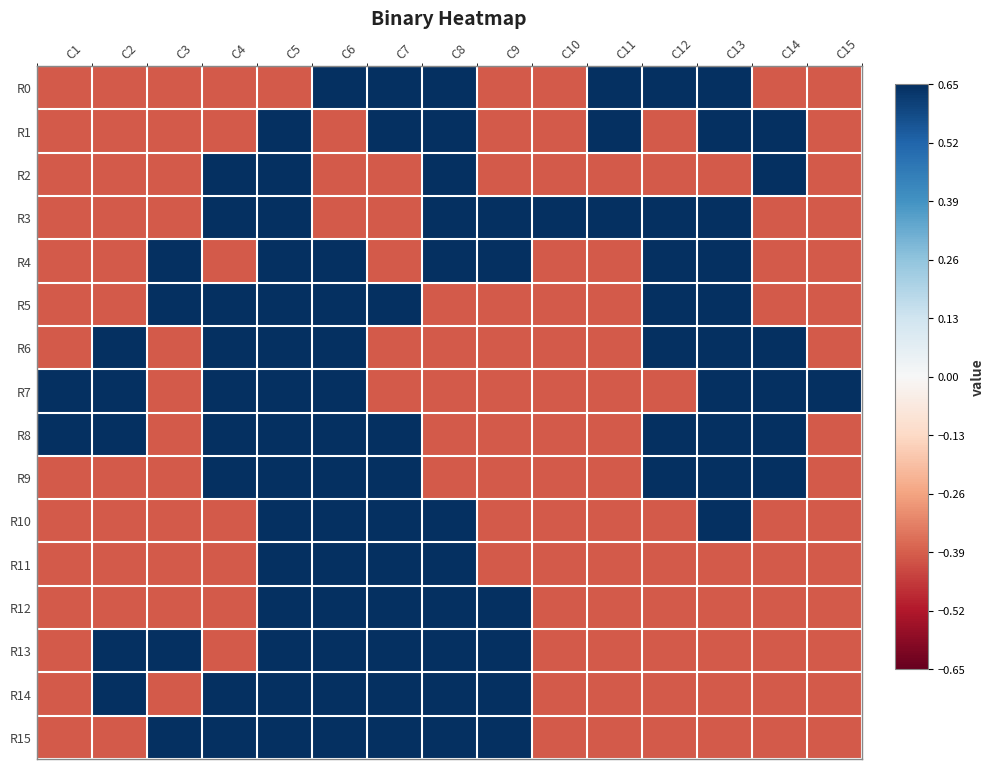

At C2, list the series in order from smallest to largest.

R0, R1, R2, R3, R4, R5, R9, R10, R11, R12, R15, R6, R7, R8, R13, R14